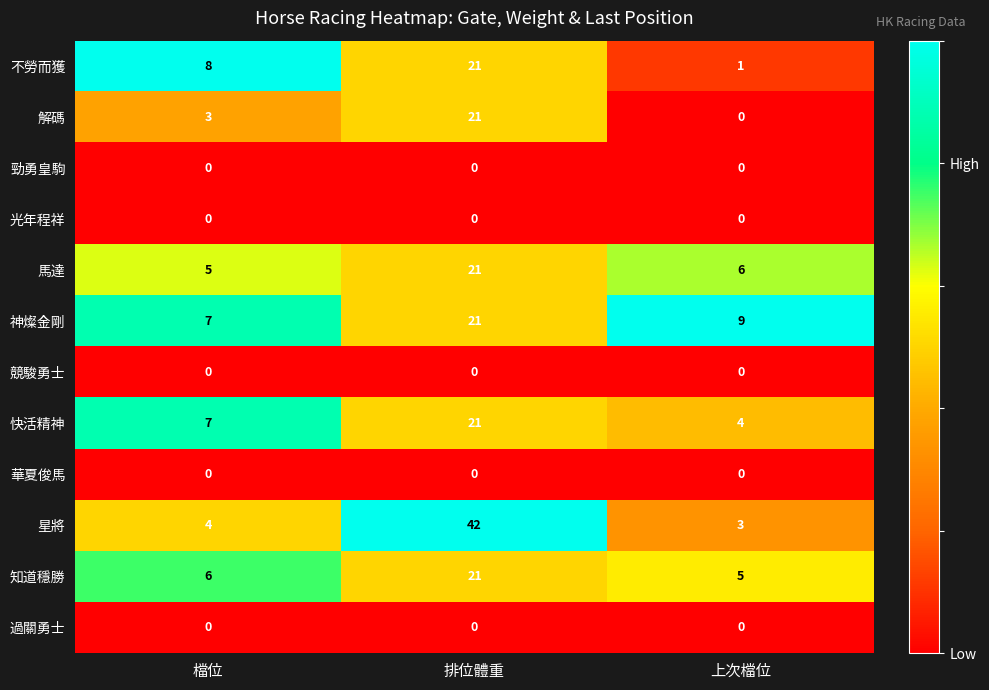

What is the greatest value displayed?

42